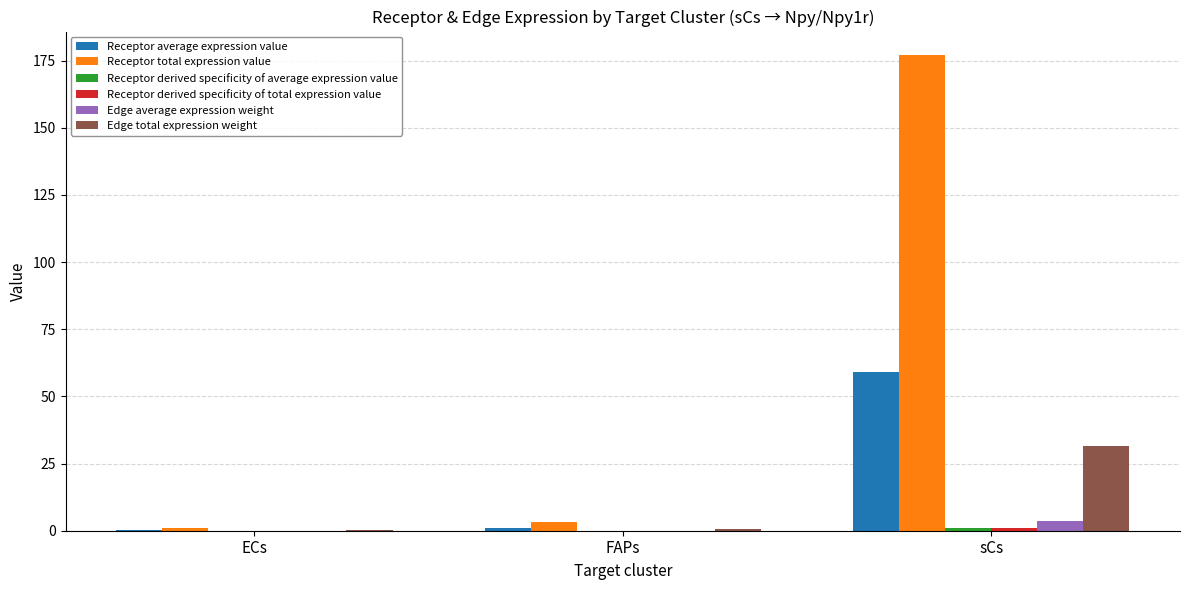

Which series has the largest total across all categories?

Receptor total expression value